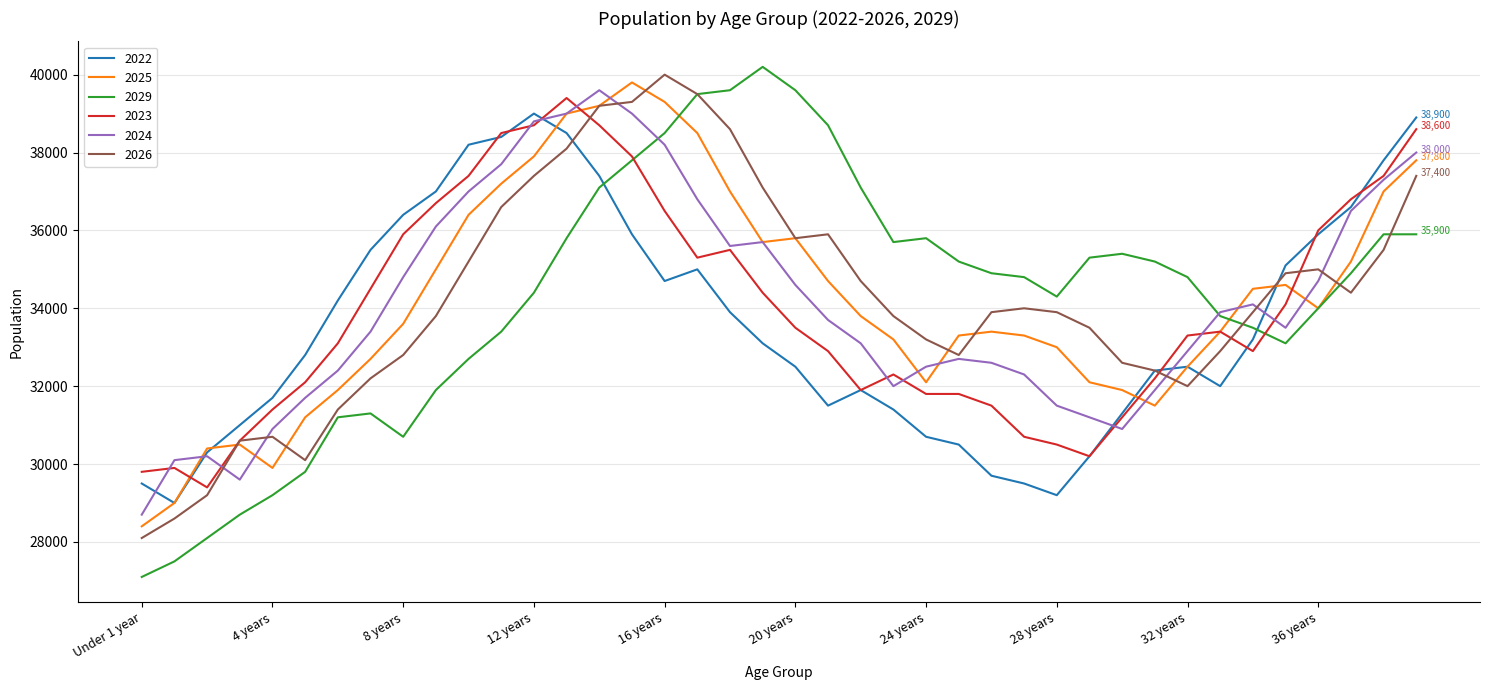

What is the smallest value displayed?

27100